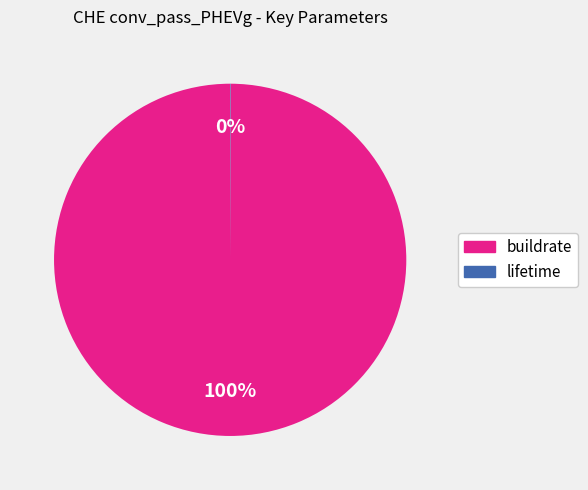

To the nearest percent, what is the difference between the largest and smallest slice percentages?

100%